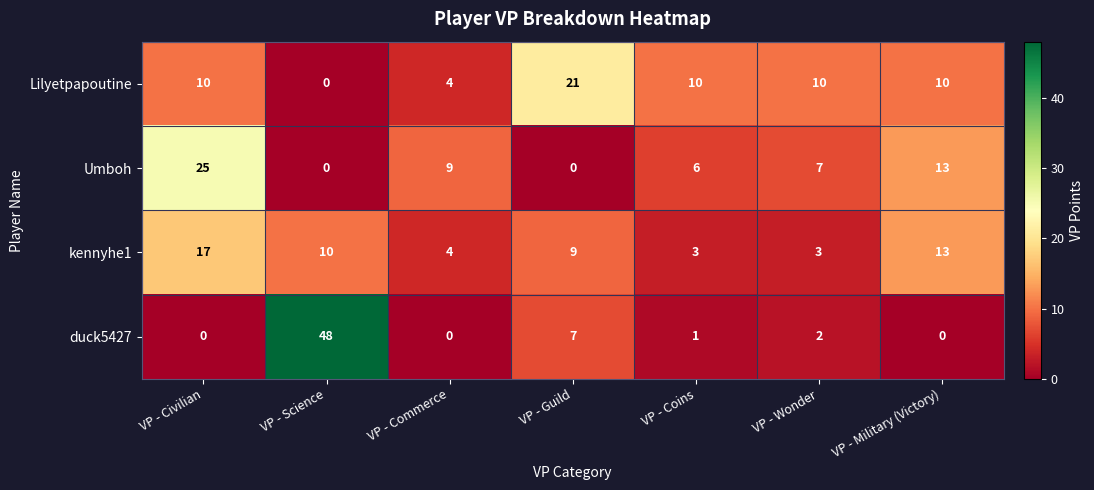

List the series in order of their peak value, highest first.

duck5427, Umboh, Lilyetpapoutine, kennyhe1